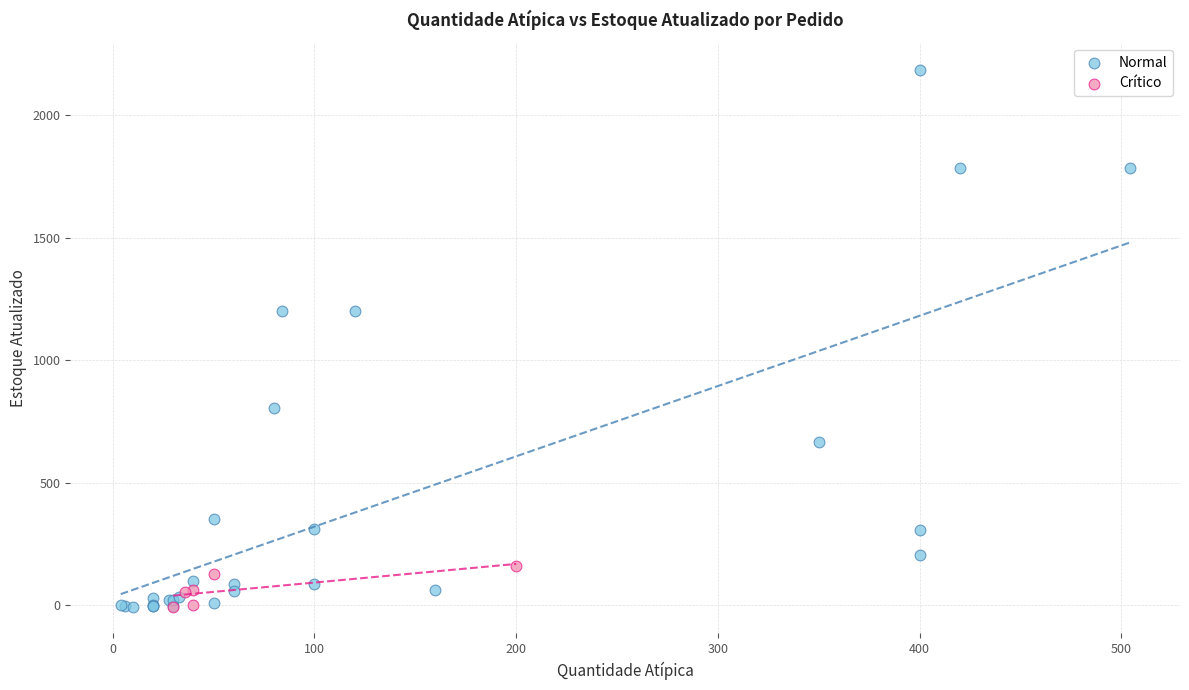

Which series contains the highest Y value?

Normal